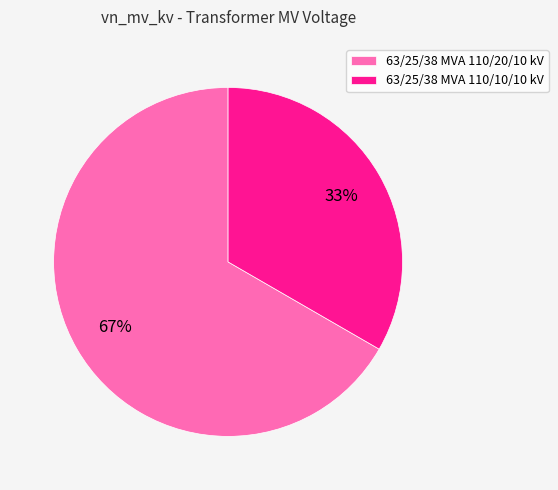

Rank the categories by value from highest to lowest.

63/25/38 MVA 110/20/10 kV, 63/25/38 MVA 110/10/10 kV